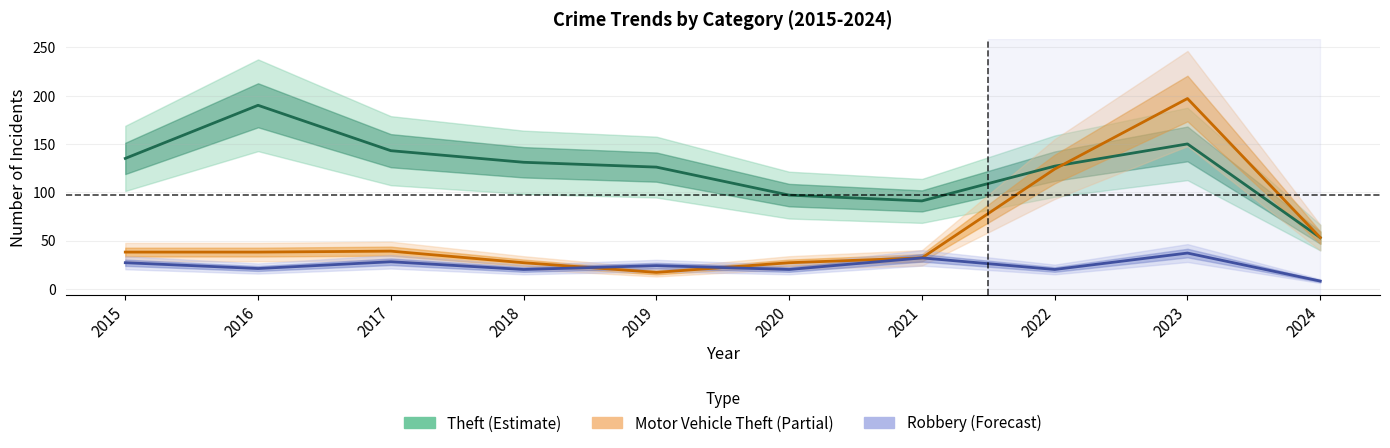

Rank the series by their average value, from highest to lowest.

Theft, Motor Vehicle Theft, Robbery